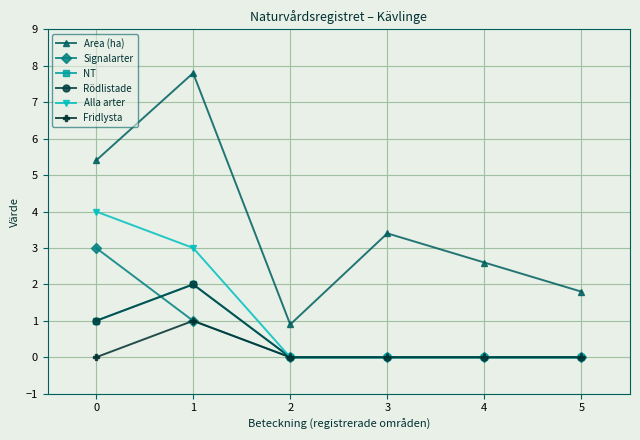

What is the average value of the NT series?

0.5